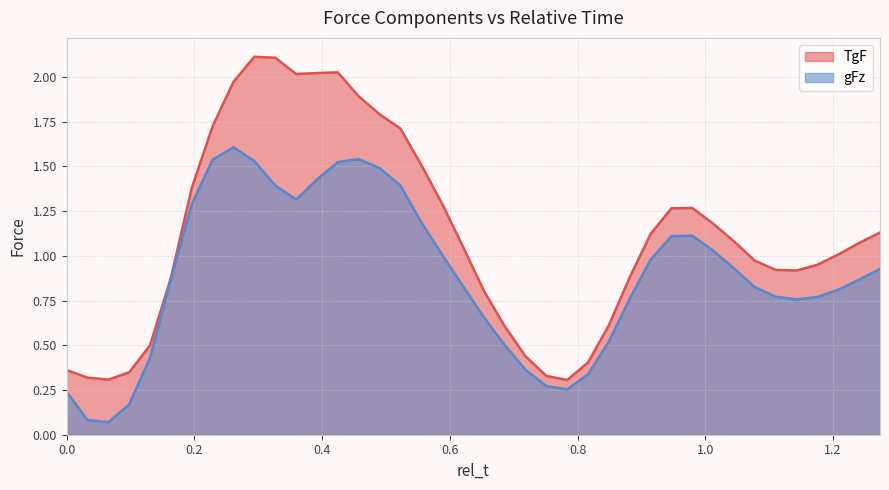

How many lines are shown in the chart?

2